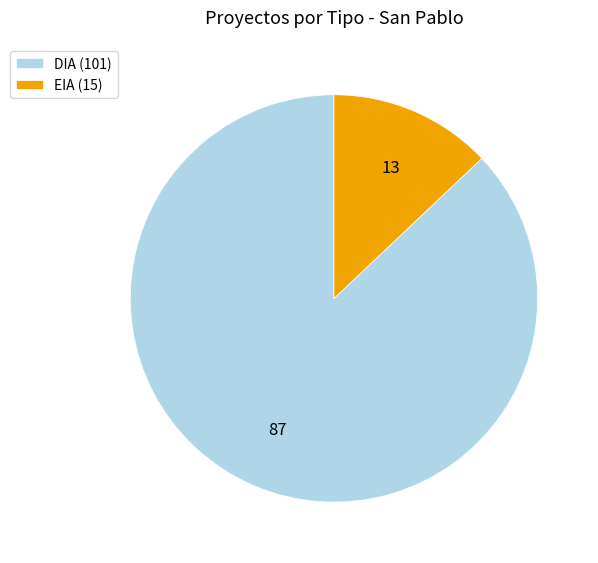

Is there a majority slice in this chart?

Yes